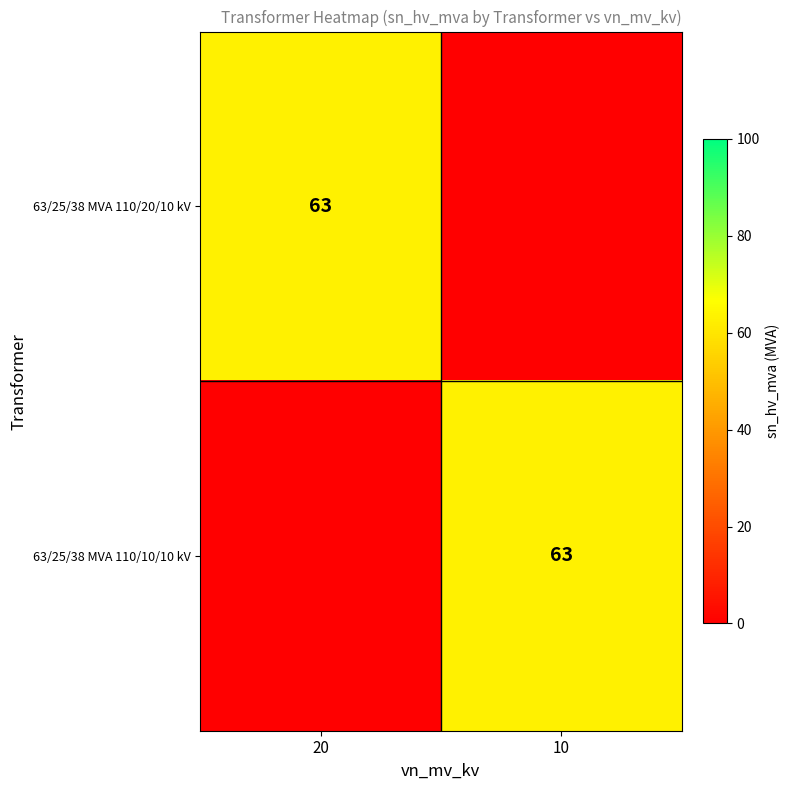

True or false: 63/25/38 MVA 110/10/10 kV has a value of 101 at 10.

False